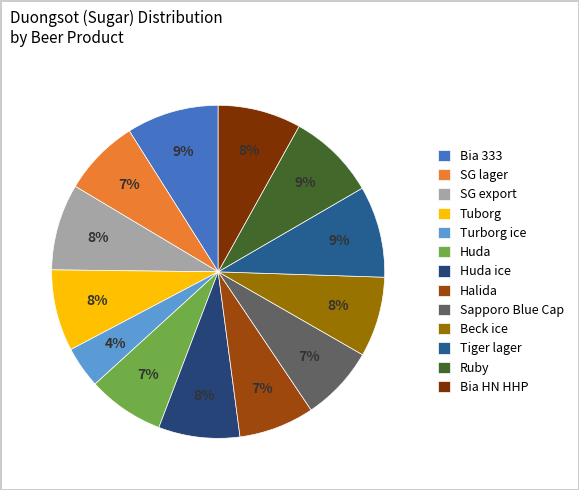

To the nearest percent, what is the average slice percentage?

8%